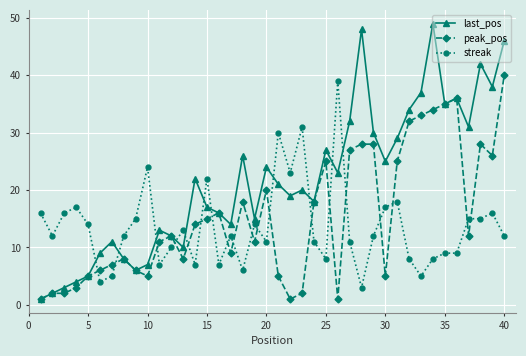

True or false: streak and last_pos cross at least once.

True